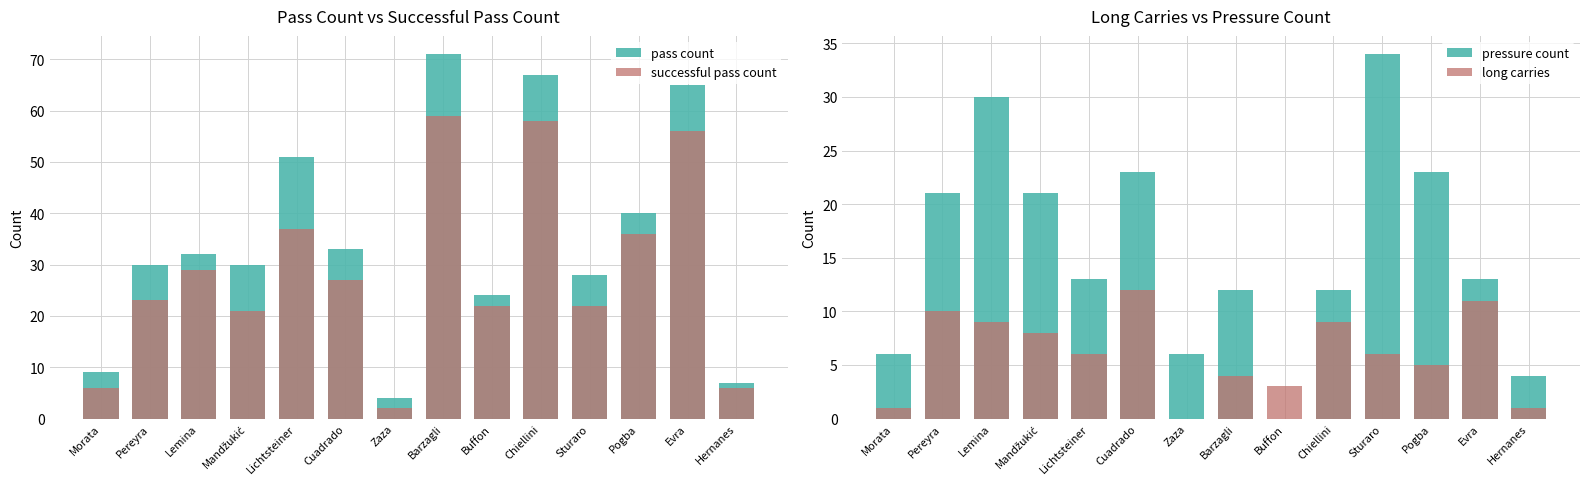

What is the spread (max minus min) of values at Zaza?

6